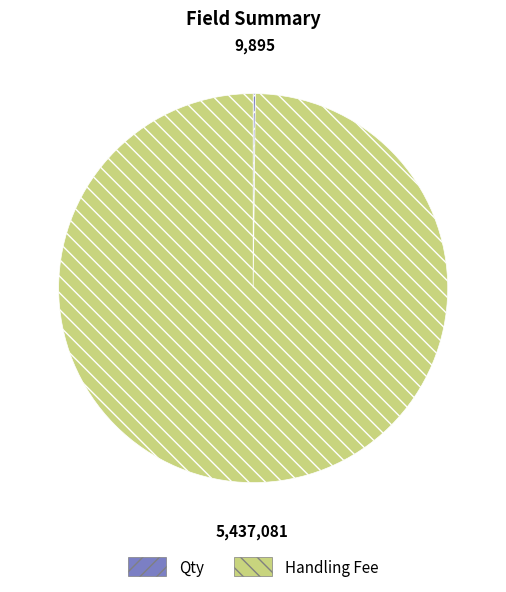

What is the largest slice in the pie chart?

Handling Fee